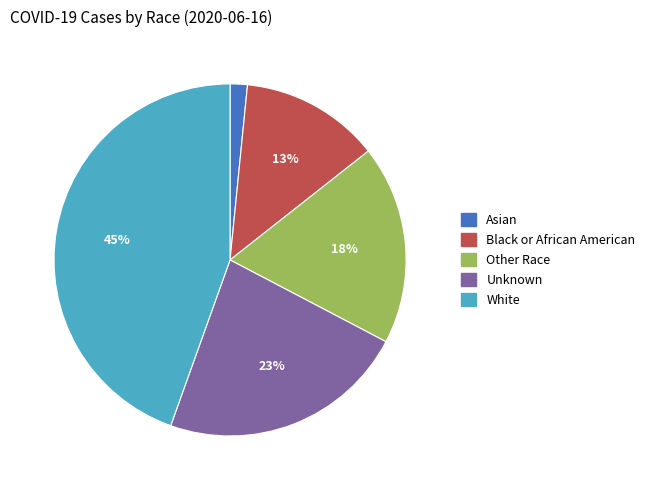

Which category has the biggest portion of the pie?

White